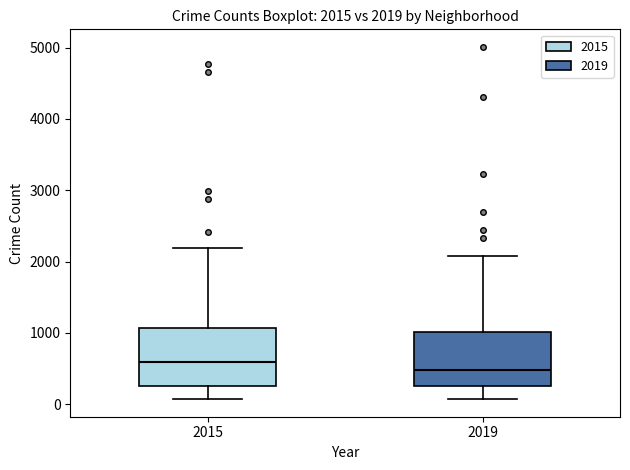

Which box has the lowest median line?

2019